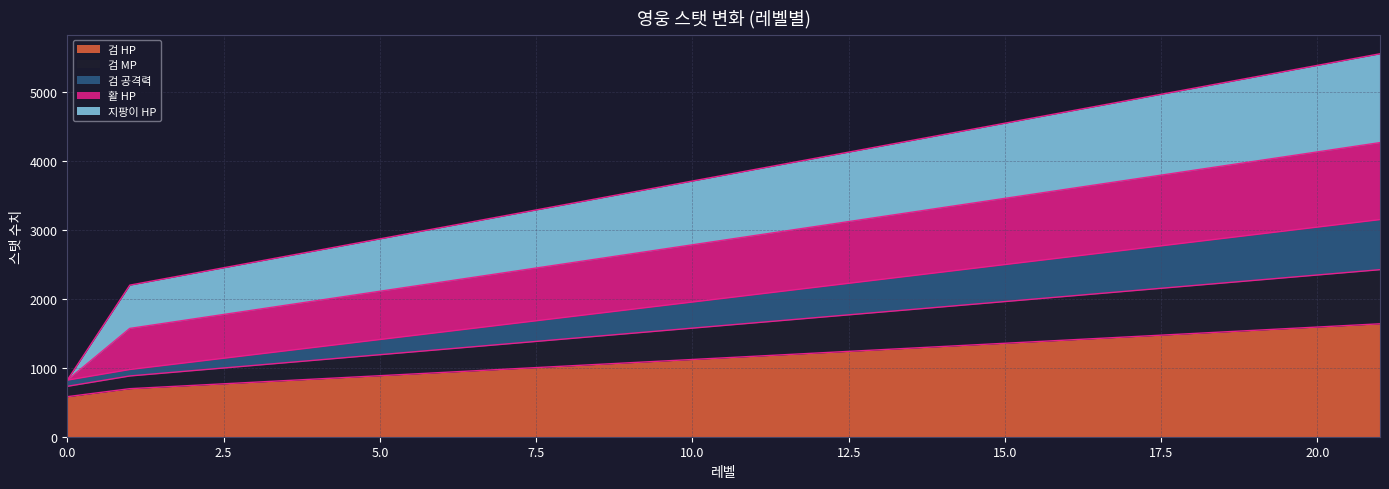

True or false: 검 HP and 검 공격력 intersect in this chart.

False